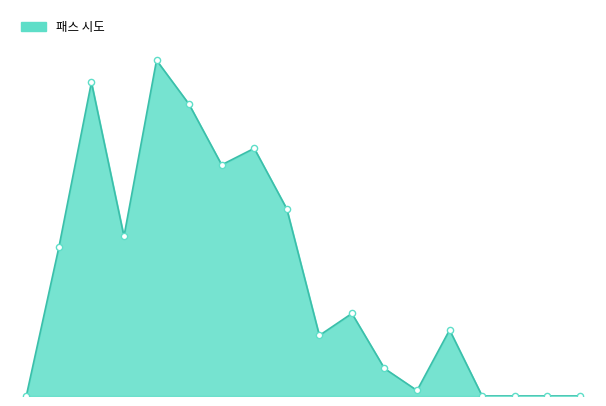

Does the chart have visible grid lines?

No